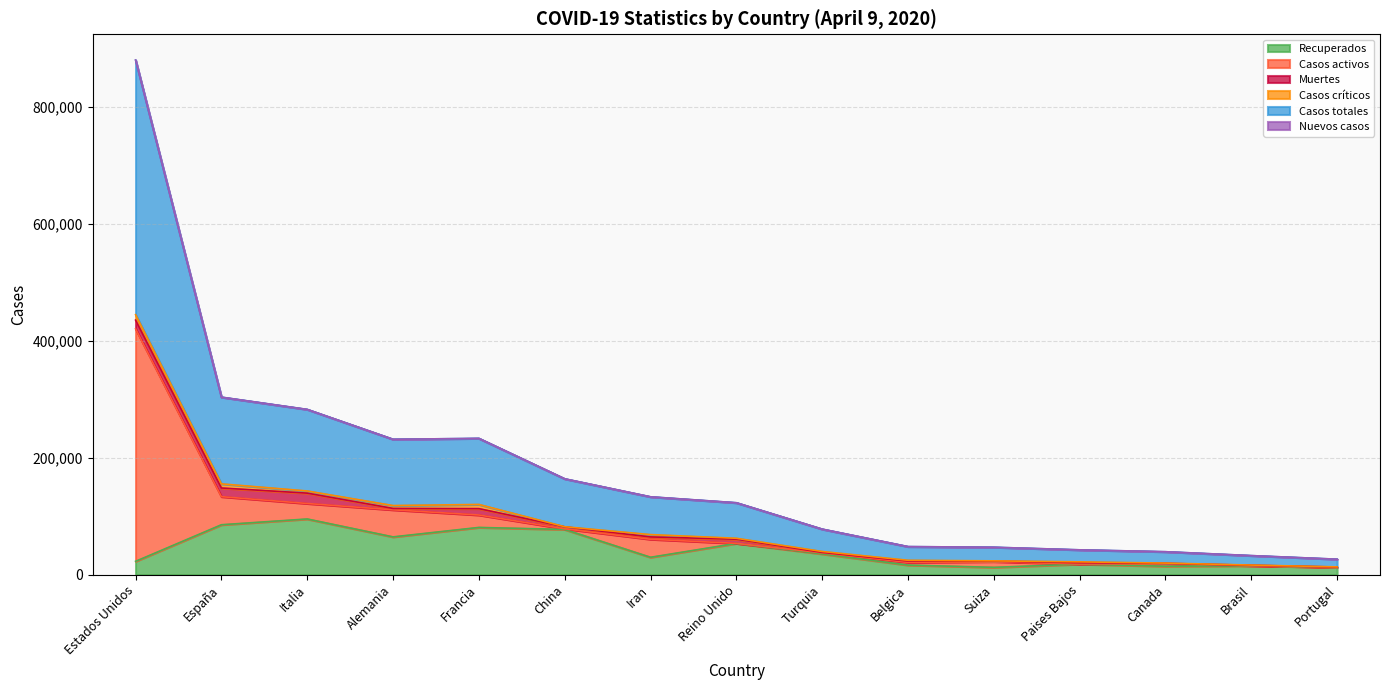

Count the number of data series in this chart.

6